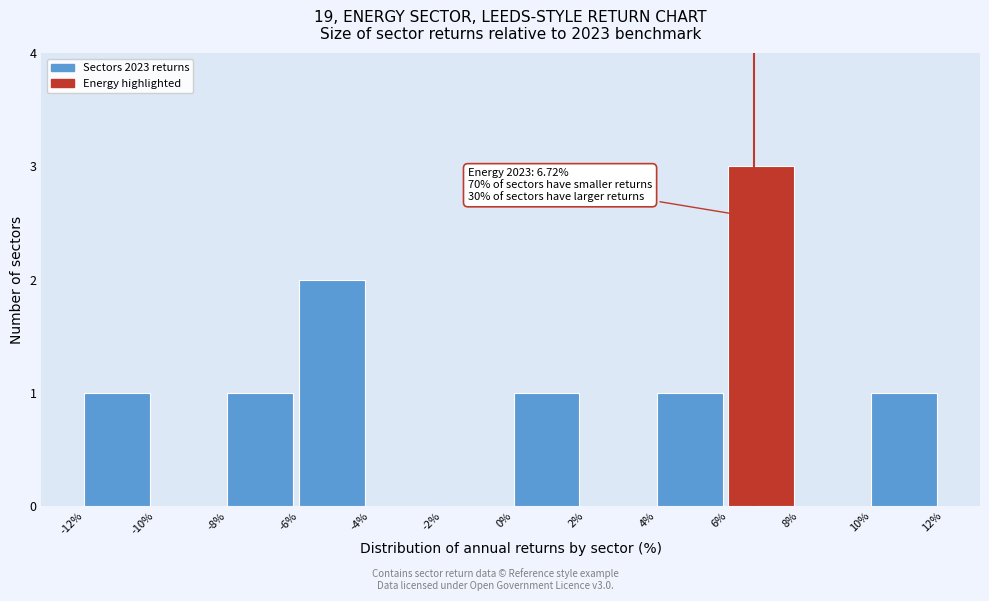

Over which range of the x-axis is the bar tallest?

6% to 8%